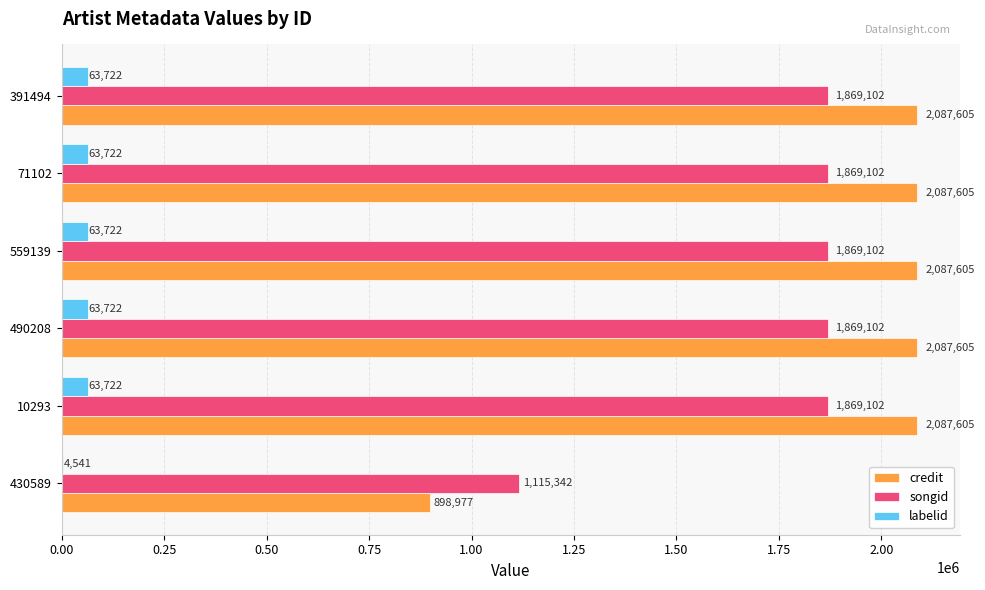

Which series has the largest total across all categories?

credit